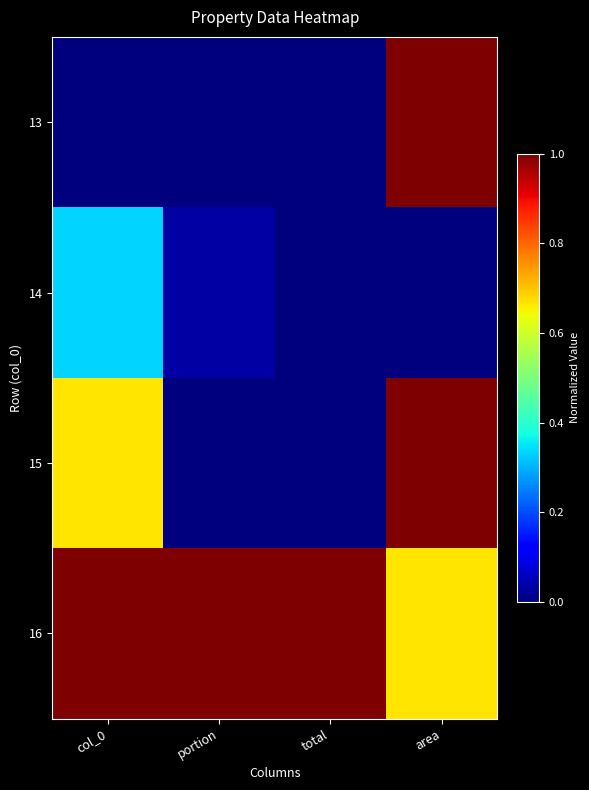

Rank the series by their maximum value, from lowest to highest.

14, 13, 15, 16